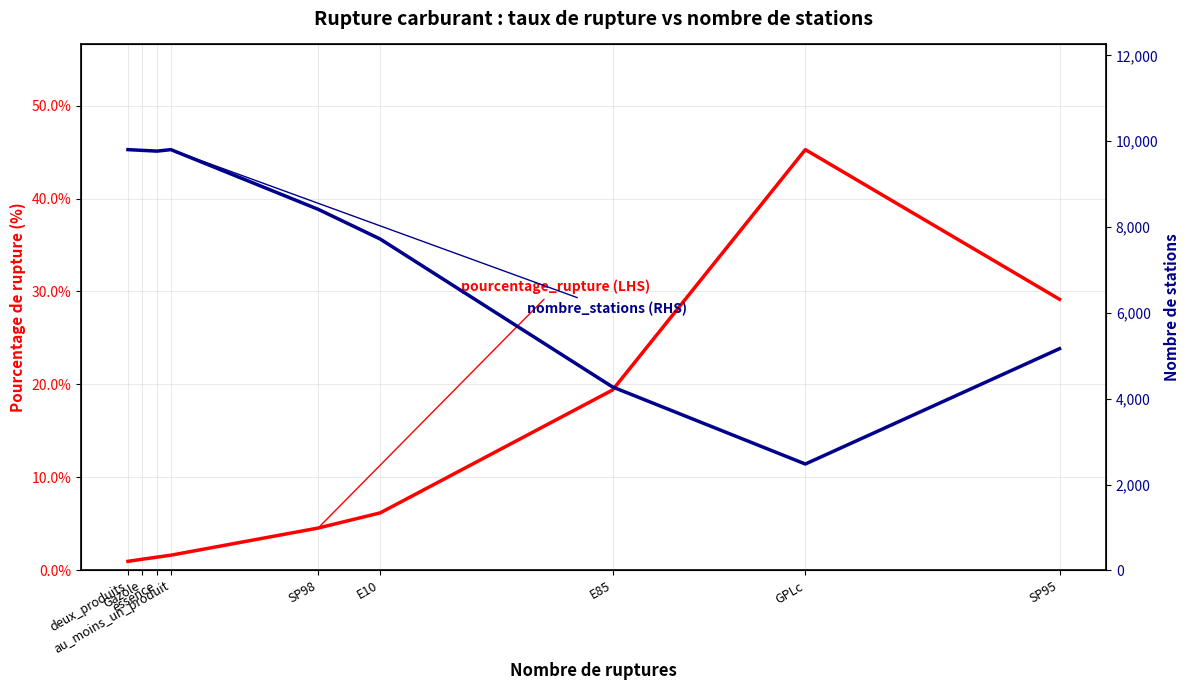

Rank the series by their average value, from highest to lowest.

nombre_stations, pourcentage_rupture